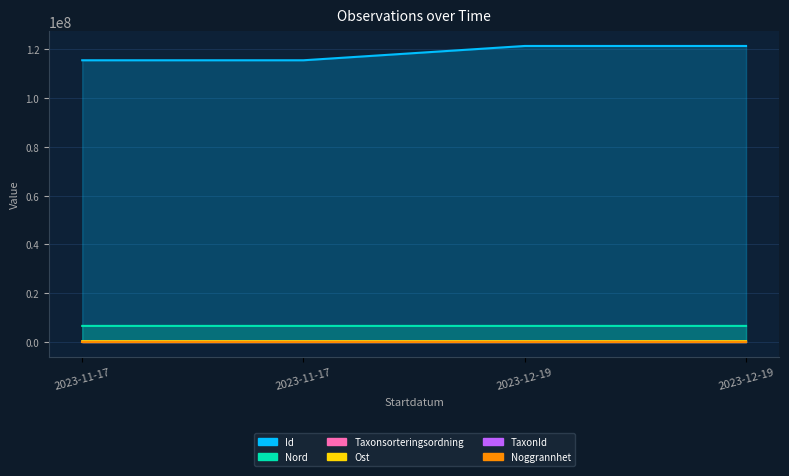

At which category is the sum across all series the highest?

2023-12-19